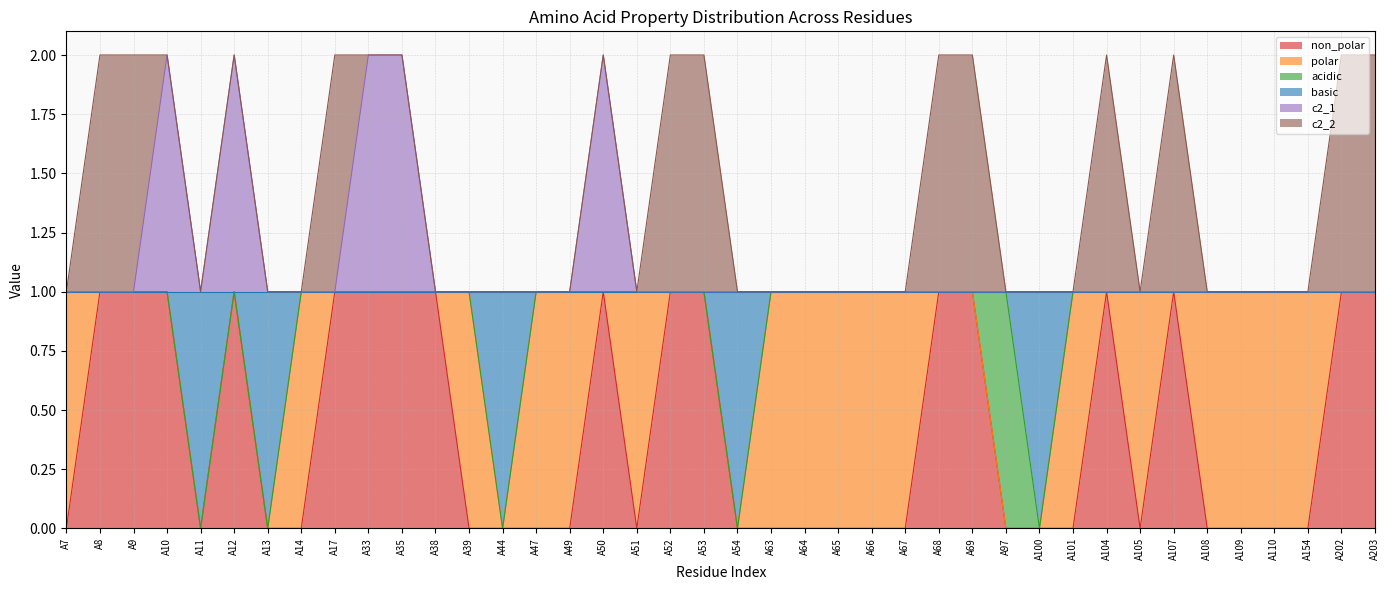

Between A67 and A49, which is larger?

A67